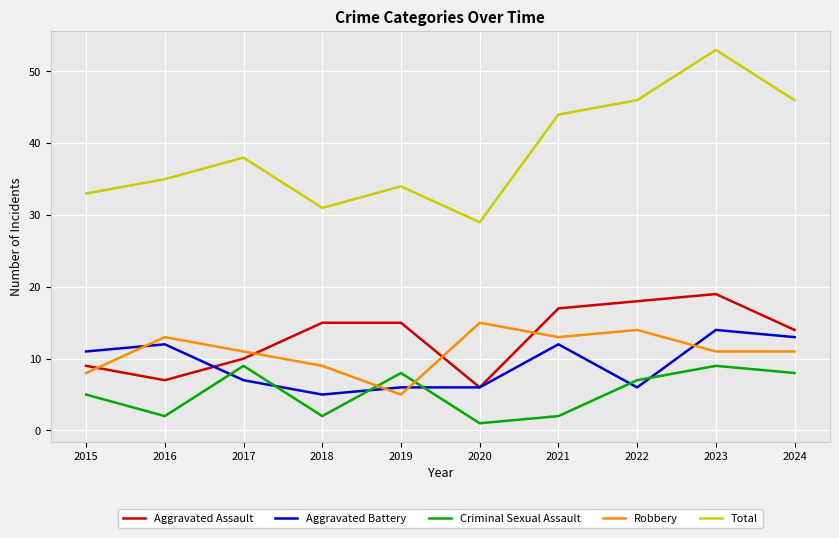

Read the Aggravated Assault value at 2021.

17